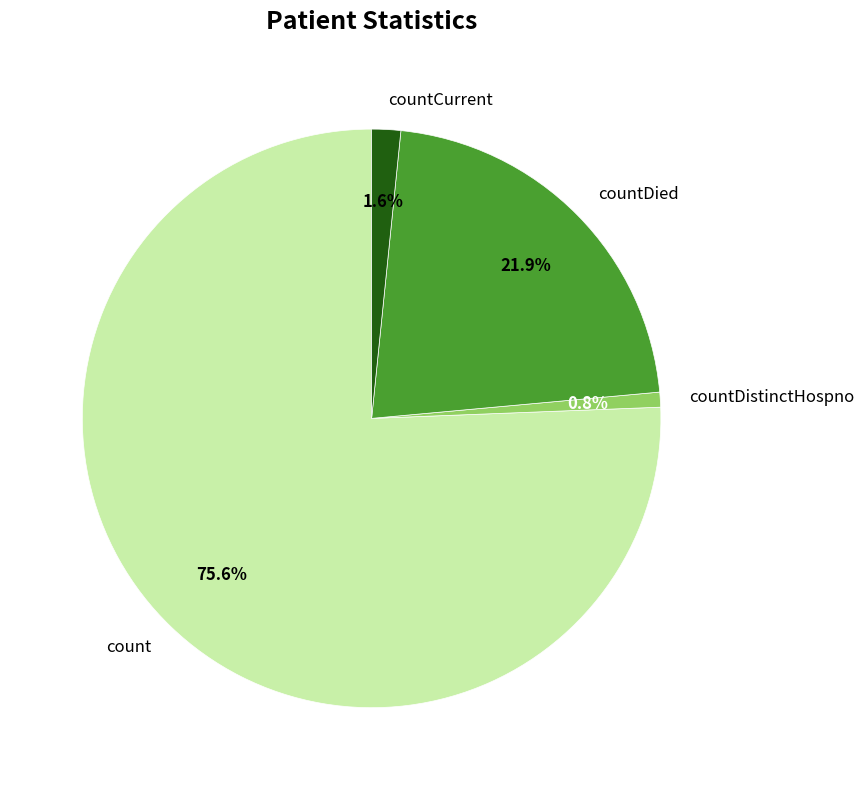

Rank the categories by value from highest to lowest.

count, countDied, countCurrent, countDistinctHospno